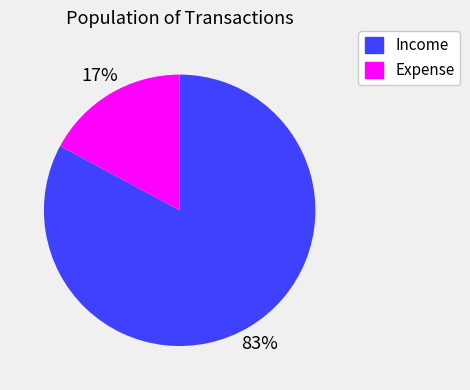

To the nearest percent, what is the combined percentage of Income and Expense?

100%